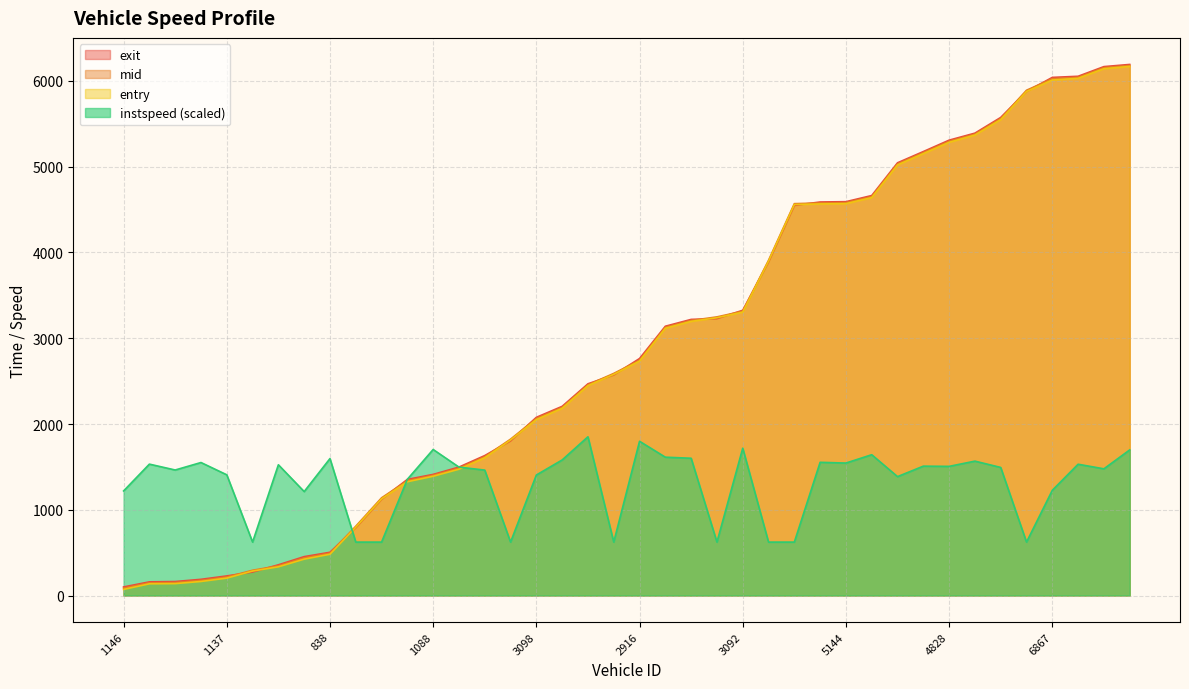

Which series has the largest range (max minus min)?

entry